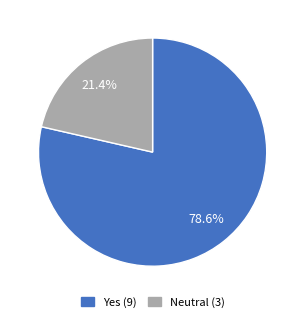

To the nearest percent, what is the difference between the largest and smallest slice percentages?

57%